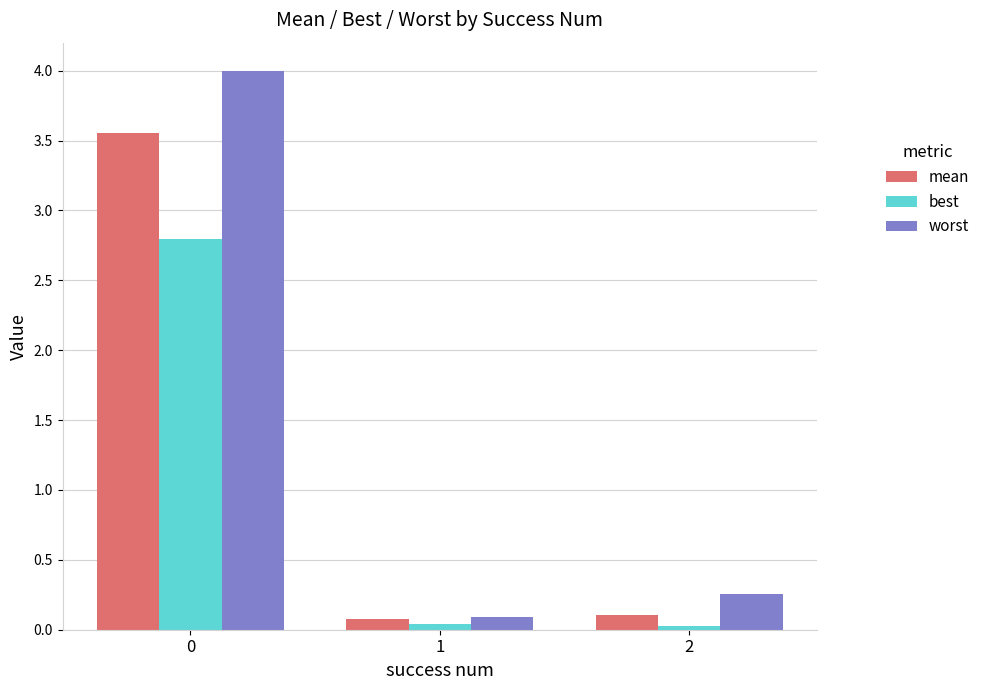

List the series in order of their peak value, highest first.

worst, mean, best